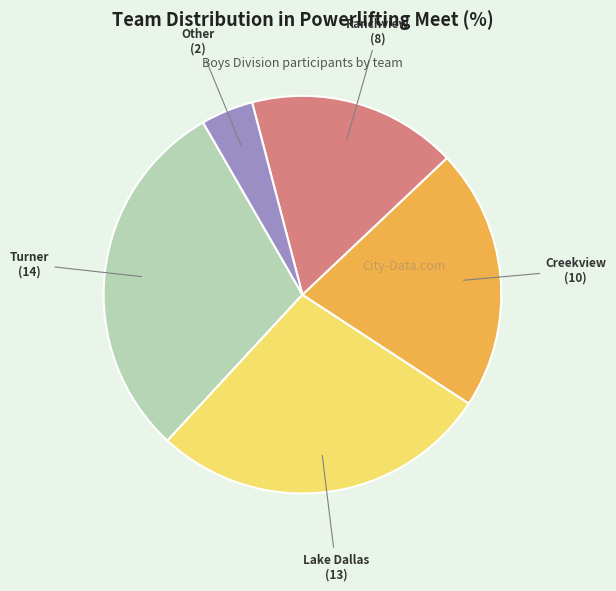

Is there a majority slice in this chart?

No